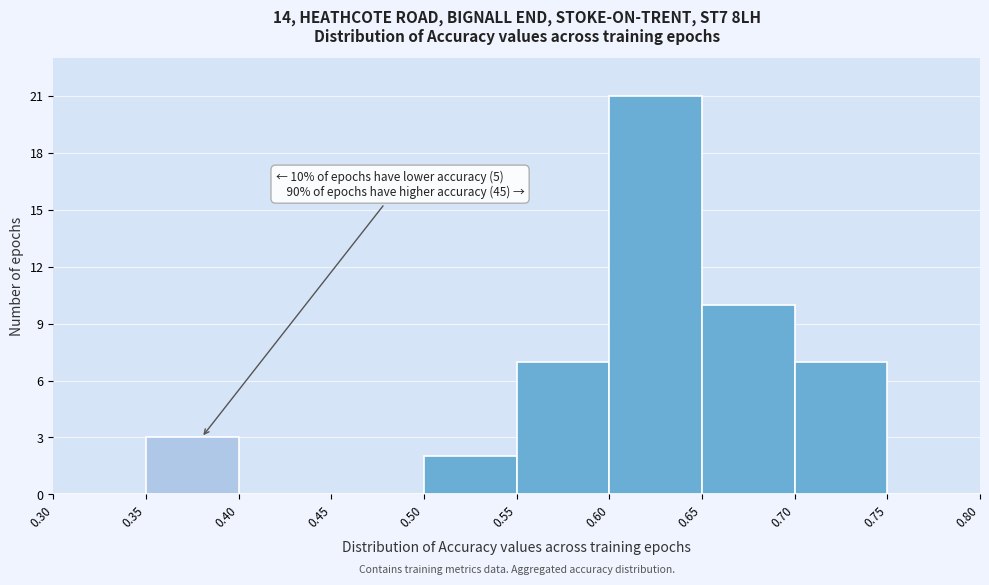

Over which range of the x-axis is the bar tallest?

0.60 to 0.65